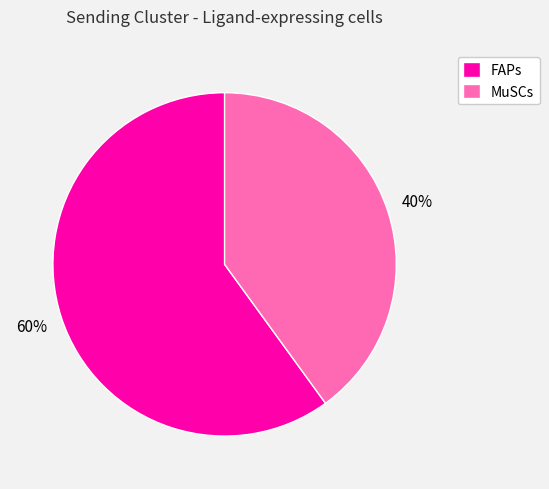

True or false: MuSCs accounts for 40% of the total.

True